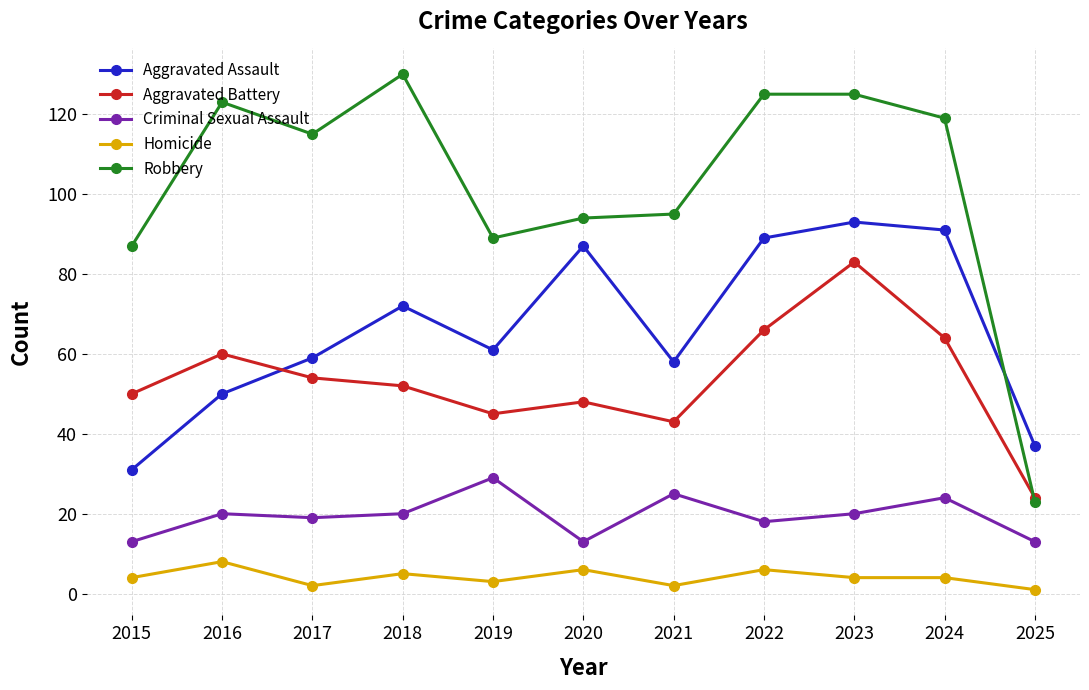

Is it true that Robbery equals 119 at 2024?

True